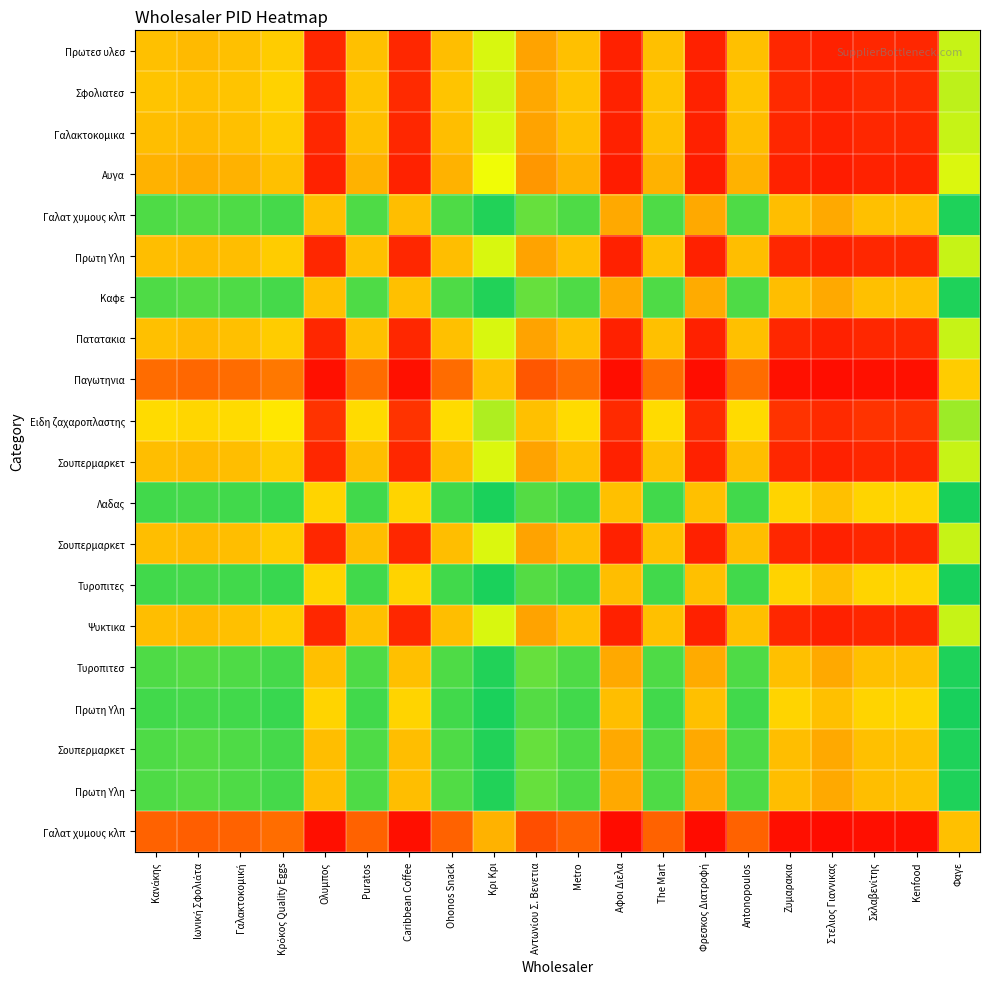

What is the difference between the highest and lowest values at Ohonos Snack?

0.7